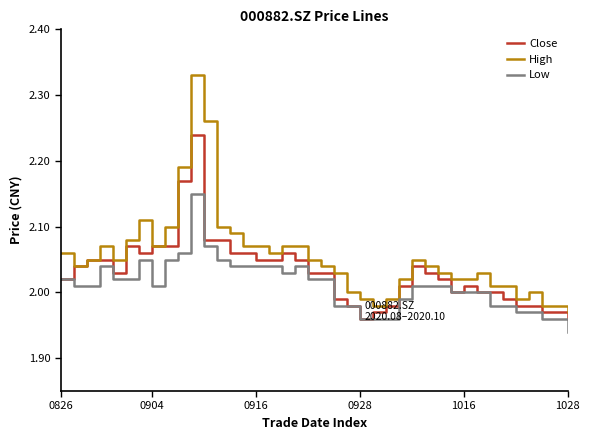

Which series has the largest total across all categories?

High